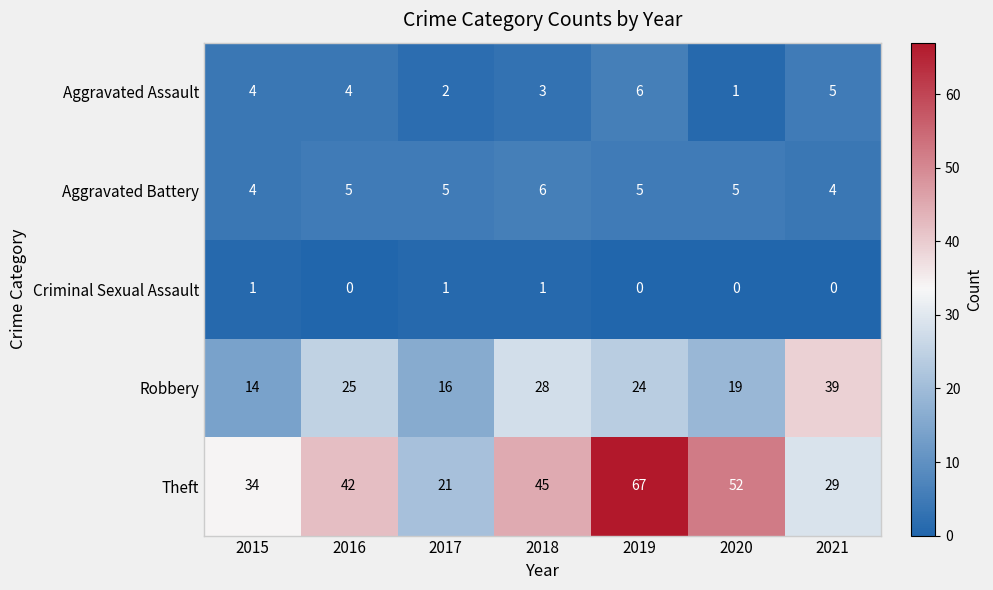

Is the value of Theft at 2020 greater than the value of Criminal Sexual Assault at 2018?

Yes